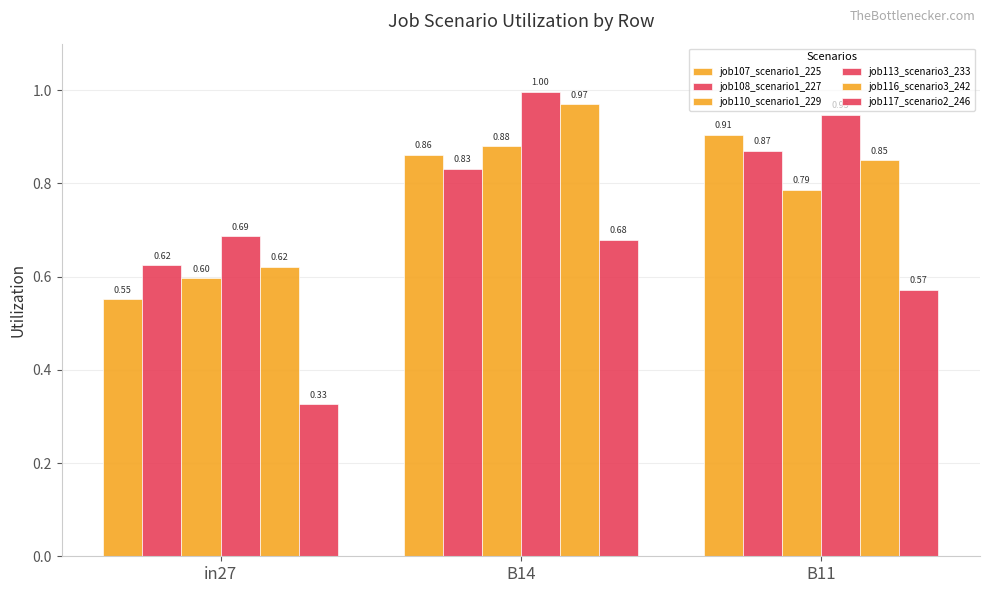

Count the number of categories in the chart.

3